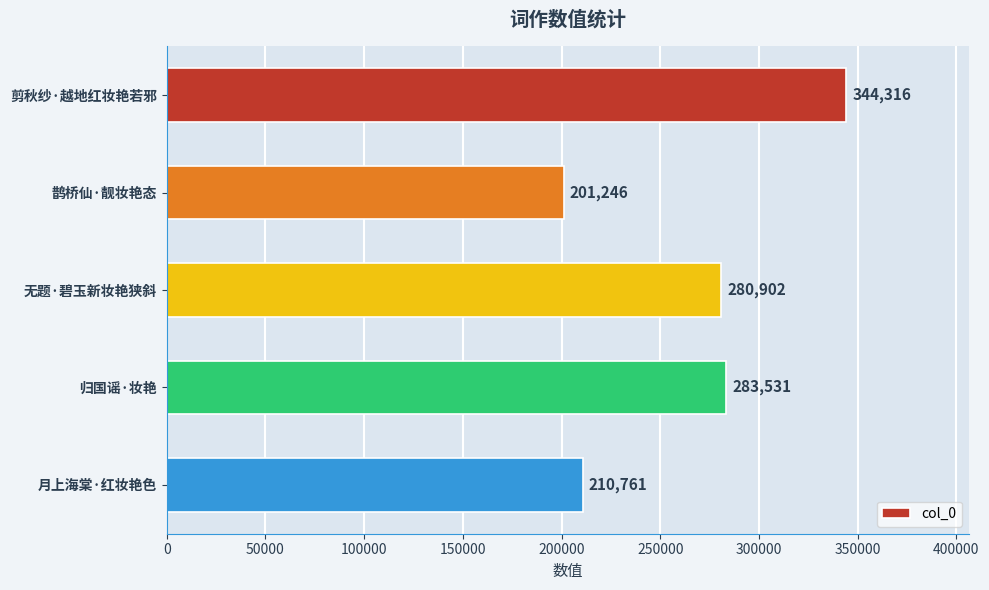

How many series are shown in this chart?

1